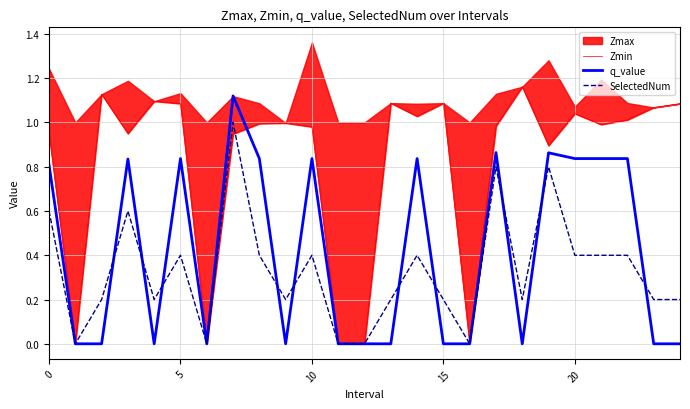

The value of q_value at 0 is 1.5. True or false?

False